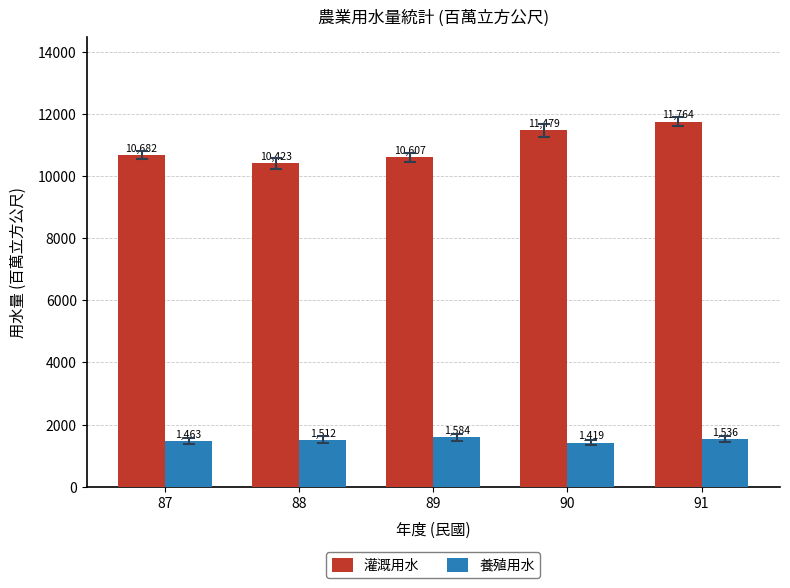

Which category has the lowest value in the 養殖用水 series?

90